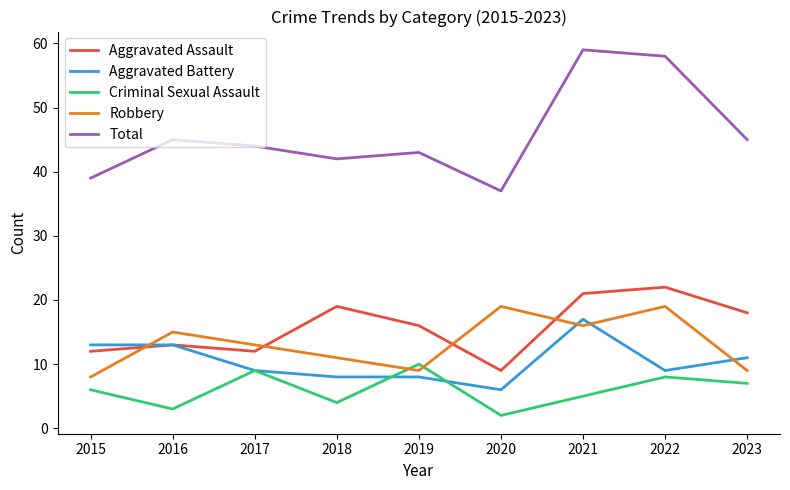

How many interior local peaks does the Criminal Sexual Assault series have?

3